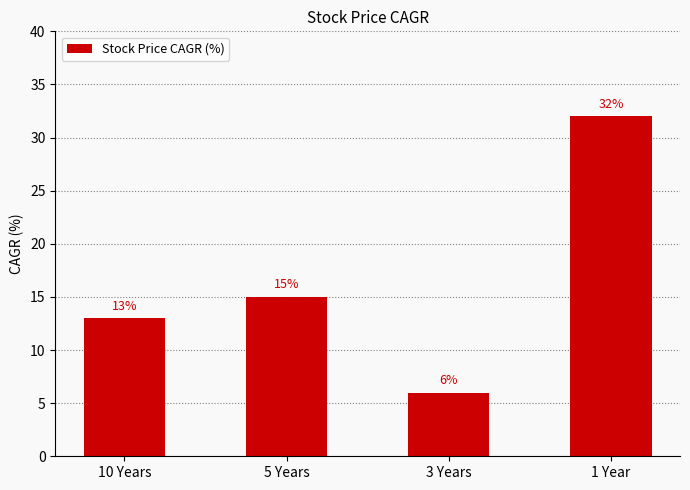

What is the difference between the second highest and minimum values?

9